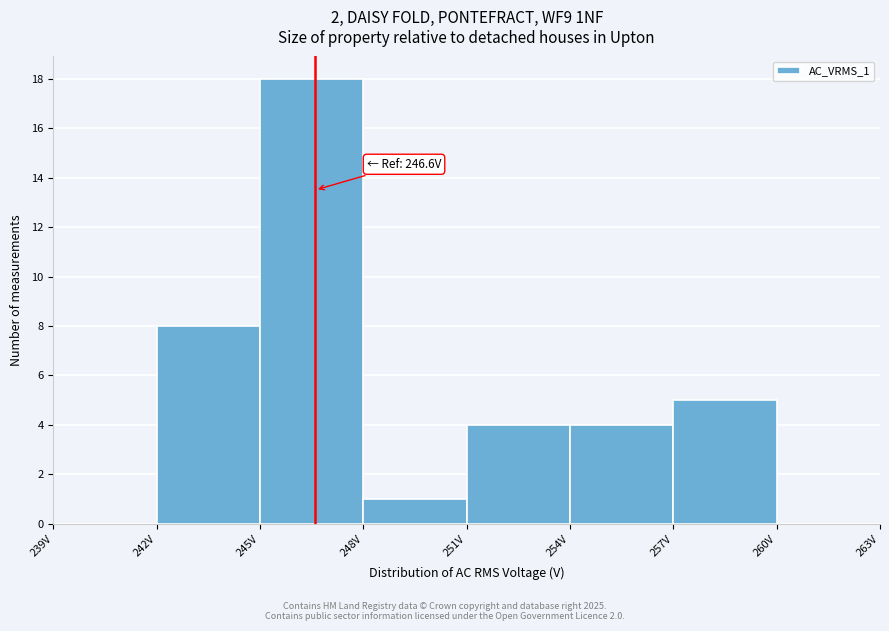

Which range on the x-axis has the tallest bar?

245 to 248